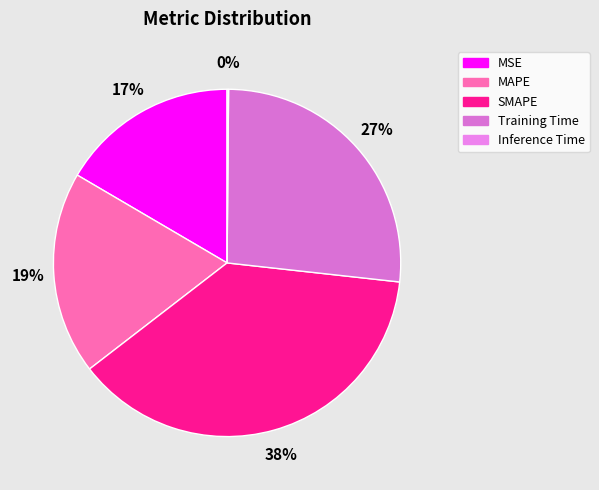

To the nearest percent, what is the combined percentage of SMAPE and MSE?

54%